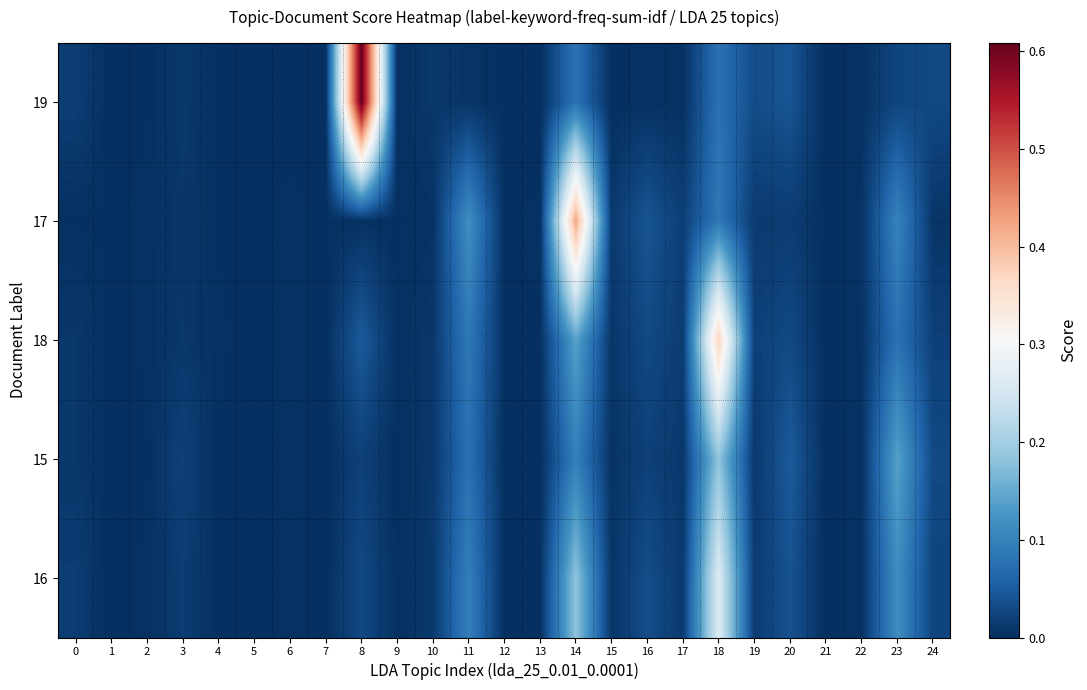

Reading right to left, transcribe all the data shown in this chart.

19: 24=0.0	23=0.0	22=0.0	21=0.0	20=0.0	19=0.0	18=0.1	17=0.0	16=0.0	15=0.0	14=0.1	13=0.0	12=0.0	11=0.0	10=0.0	9=0.0	8=0.6	7=0.0	6=0.0	5=0.0	4=0.0	3=0.0	2=0.0	1=0.0	0=0.0
17: 24=0.0	23=0.1	22=0.0	21=0.0	20=0.0	19=0.0	18=0.1	17=0.0	16=0.0	15=0.0	14=0.4	13=0.0	12=0.0	11=0.1	10=0.0	9=0.0	8=0.0	7=0.0	6=0.0	5=0.0	4=0.0	3=0.0	2=0.0	1=0.0	0=0.0
18: 24=0.0	23=0.1	22=0.0	21=0.0	20=0.0	19=0.0	18=0.4	17=0.0	16=0.0	15=0.0	14=0.1	13=0.0	12=0.0	11=0.1	10=0.0	9=0.0	8=0.0	7=0.0	6=0.0	5=0.0	4=0.0	3=0.0	2=0.0	1=0.0	0=0.0
15: 24=0.0	23=0.1	22=0.0	21=0.0	20=0.0	19=0.0	18=0.2	17=0.0	16=0.0	15=0.0	14=0.1	13=0.0	12=0.0	11=0.1	10=0.0	9=0.0	8=0.0	7=0.0	6=0.0	5=0.0	4=0.0	3=0.0	2=0.0	1=0.0	0=0.0
16: 24=0.0	23=0.1	22=0.0	21=0.0	20=0.0	19=0.0	18=0.3	17=0.0	16=0.0	15=0.0	14=0.2	13=0.0	12=0.0	11=0.1	10=0.0	9=0.0	8=0.0	7=0.0	6=0.0	5=0.0	4=0.0	3=0.0	2=0.0	1=0.0	0=0.0